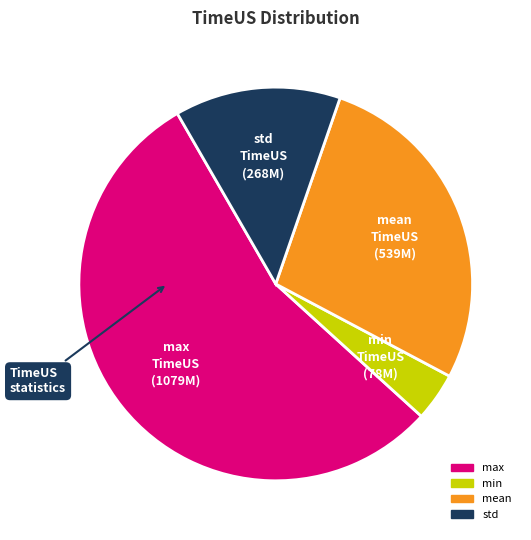

The min slice represents 10% of the pie. True or false?

False